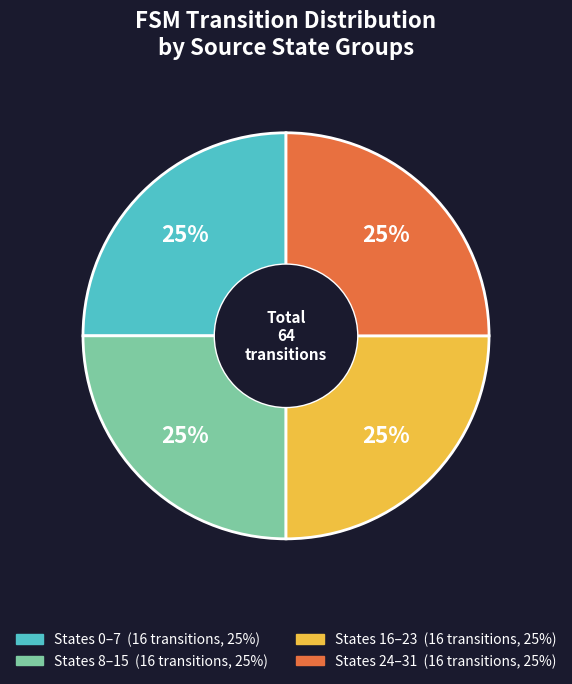

To the nearest percent, what is the average slice percentage?

25%